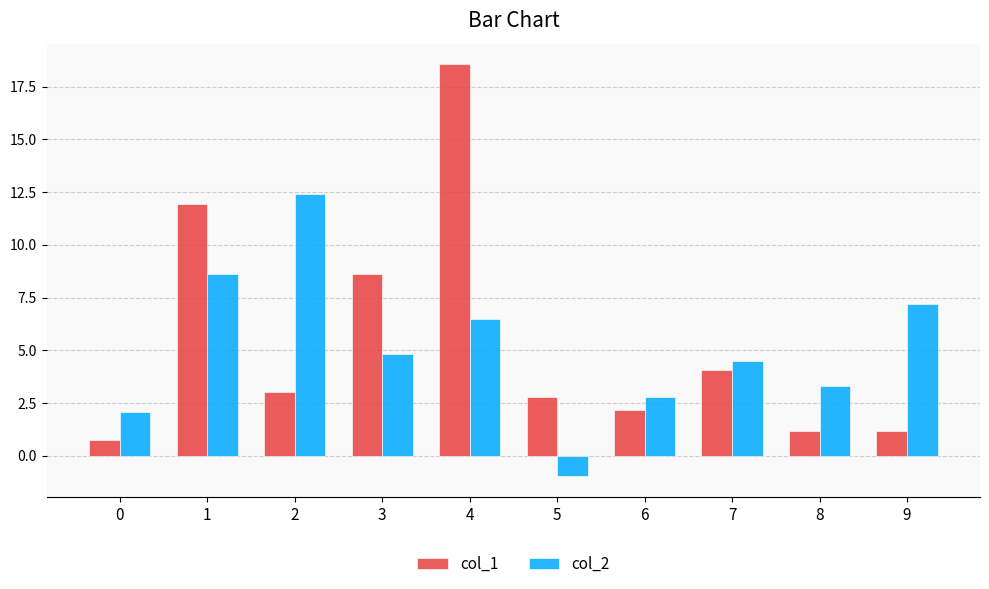

Is it true that col_2 equals -1.0 at 5?

True